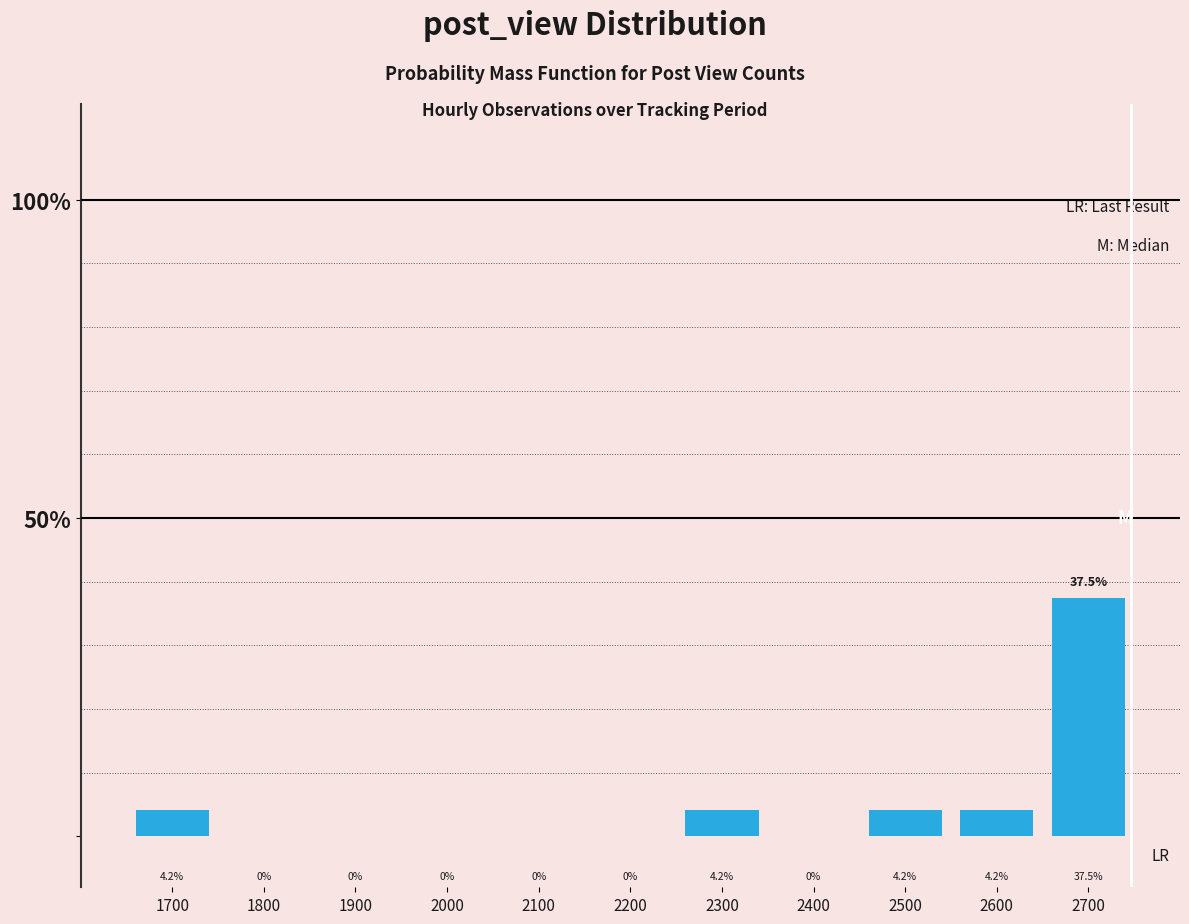

Reading left to right, extract all data points from this chart.

1700=4.2	1800=0.0	1900=0.0	2000=0.0	2100=0.0	2200=0.0	2300=4.2	2400=0.0	2500=4.2	2600=4.2	2700=37.5